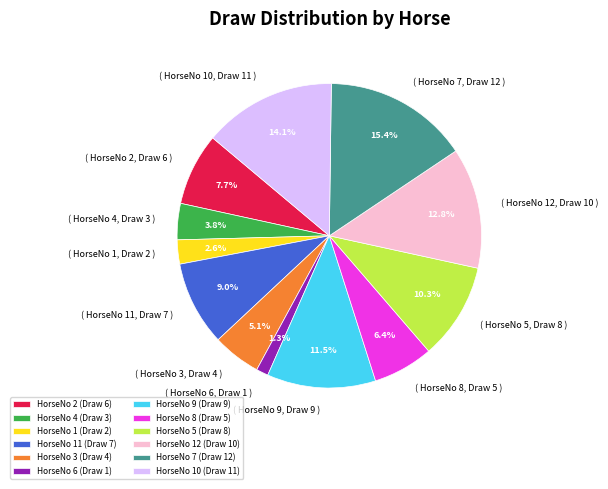

Which slice is the smallest?

HorseNo 6 (Draw 1)